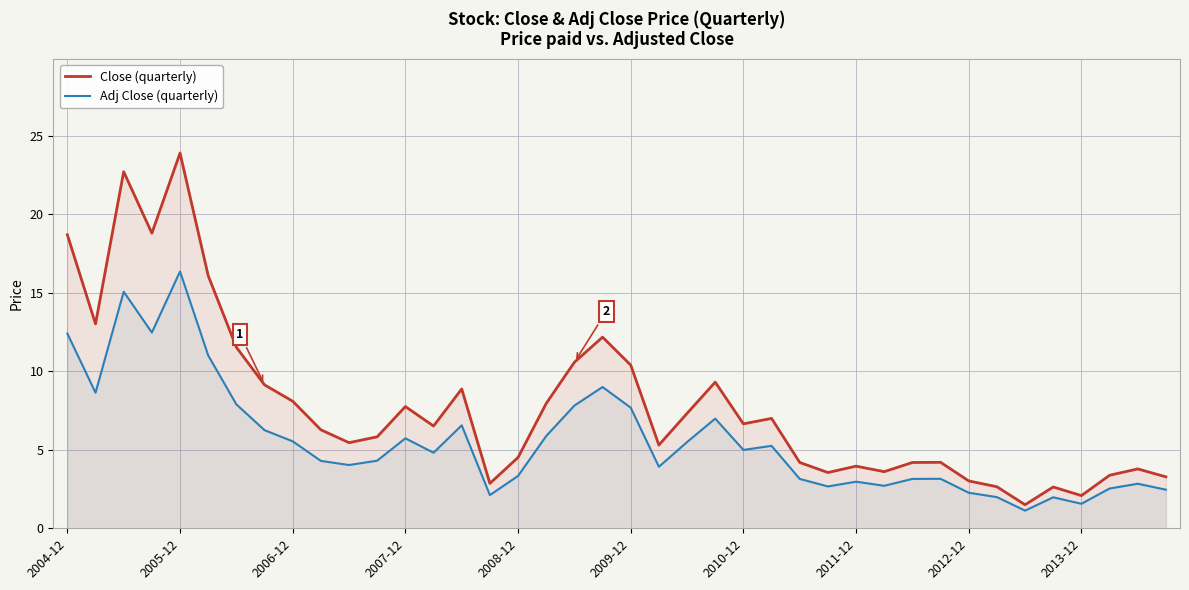

What is the difference between the highest and lowest values at 2010-12?

1.7